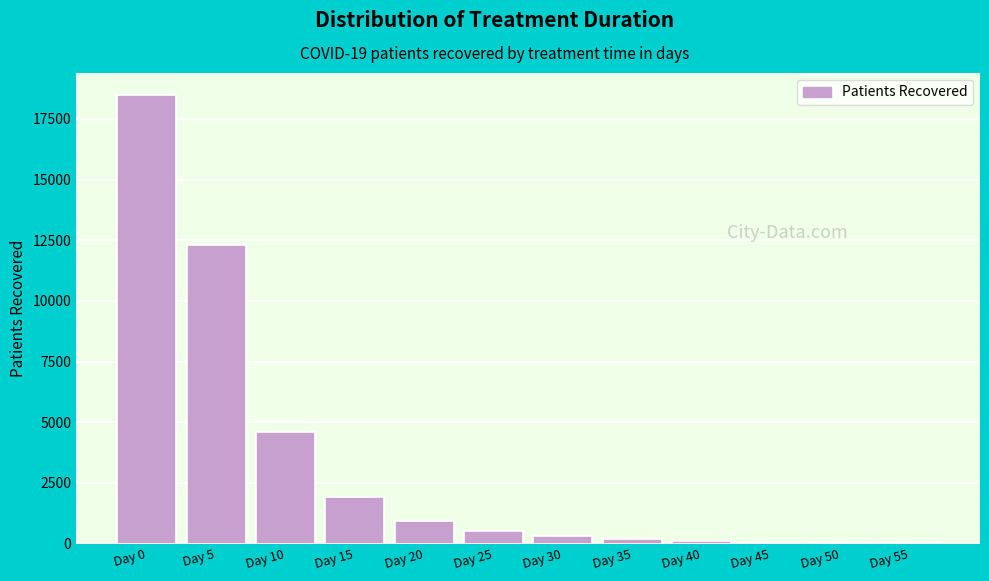

At which label is the value closest to 9237?

Day 5